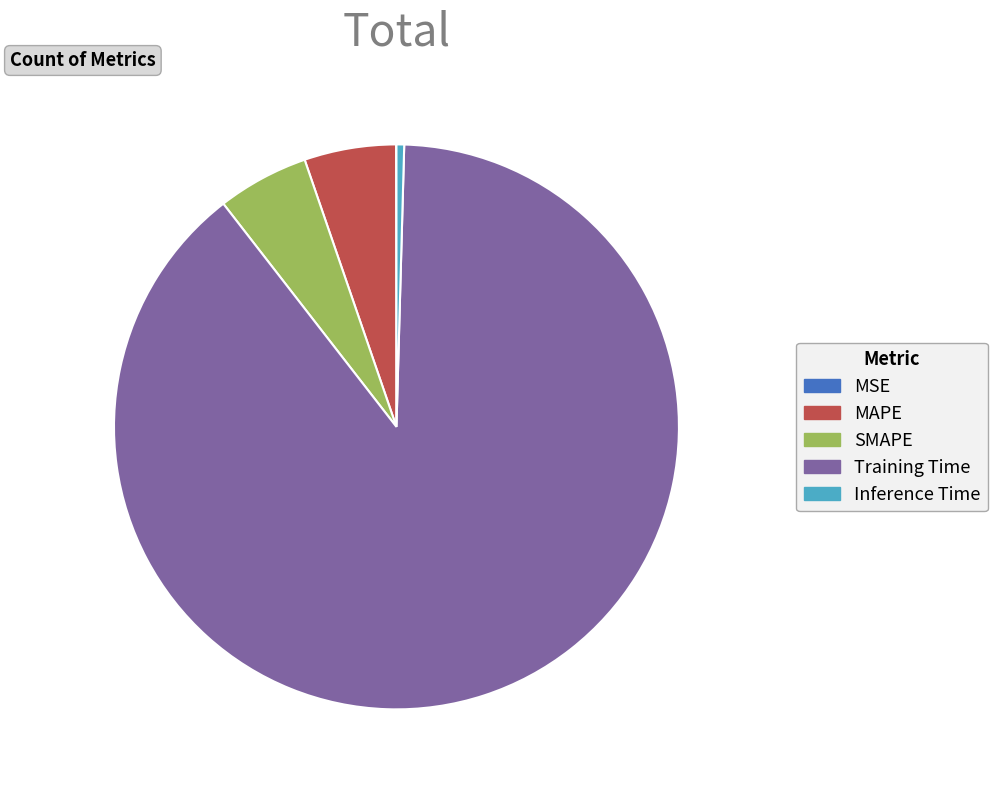

What is the largest slice in the pie chart?

Training Time